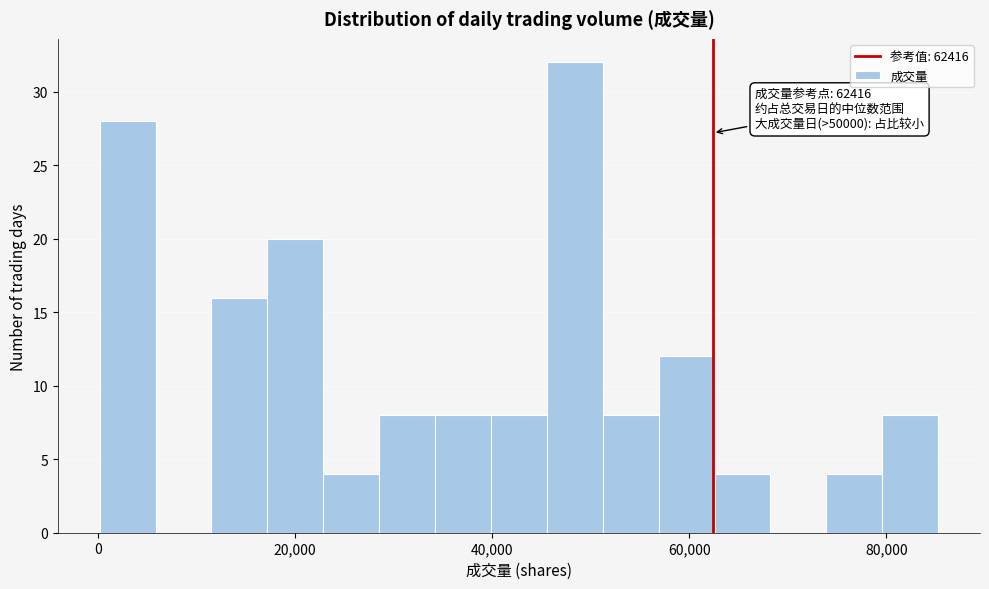

Read against the x-axis, roughly where is the centre of the tallest bar?

48000